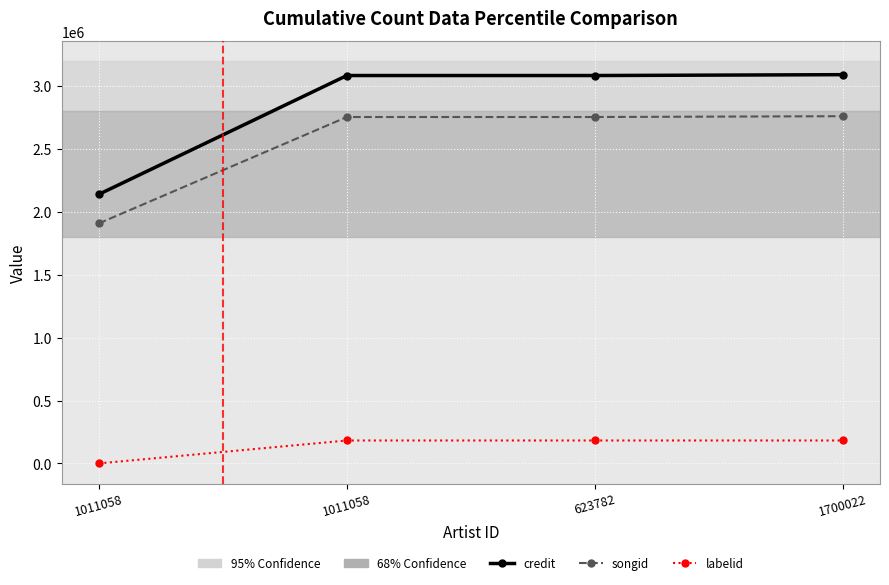

How many negative values does the labelid series have?

1